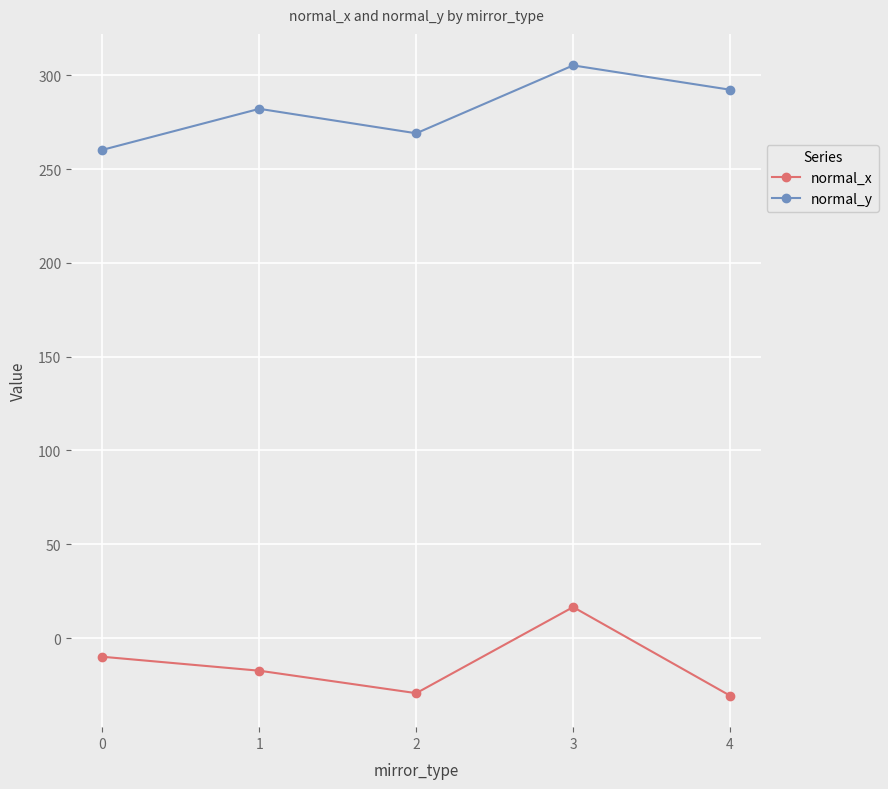

Which series has the largest range (max minus min)?

normal_x